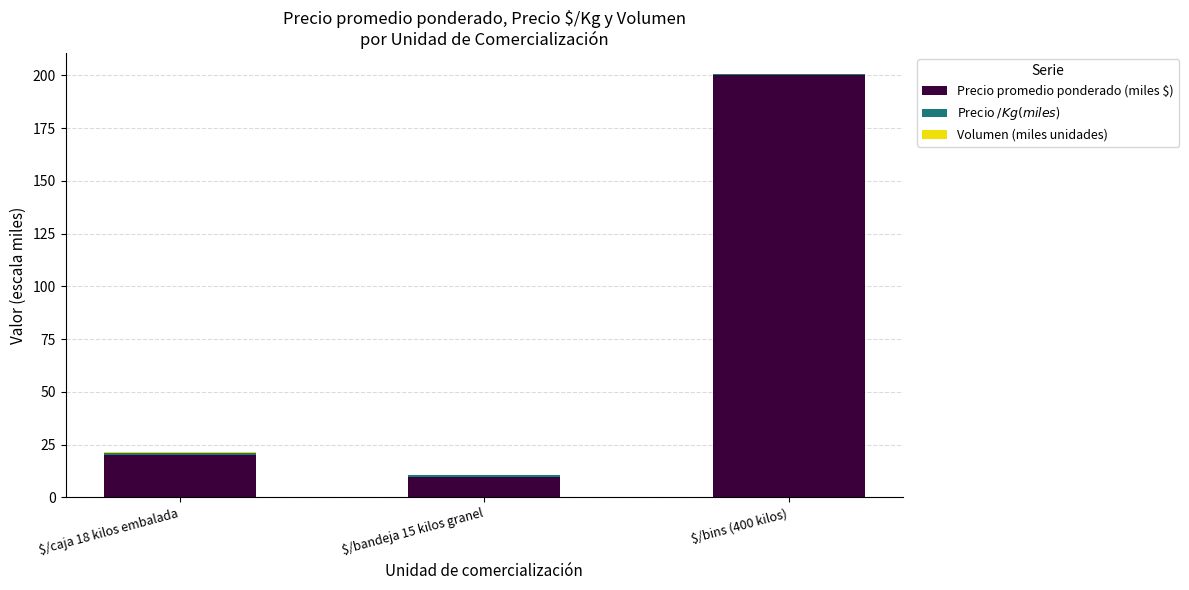

At which category is the sum across all series the highest?

$/bins (400 kilos)